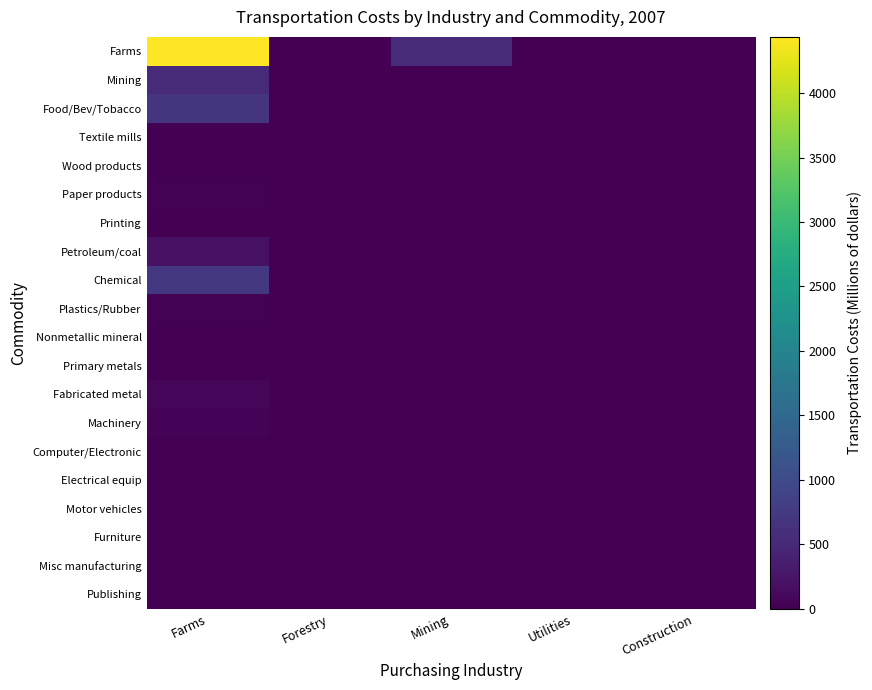

Rank the series by their maximum value, from highest to lowest.

Farms, Chemical, Food/Bev/Tobacco, Mining, Petroleum/coal, Fabricated metal, Machinery, Plastics/Rubber, Paper products, Wood products, Textile mills, Misc manufacturing, Motor vehicles, Printing, Primary metals, Electrical equip, Publishing, Nonmetallic mineral, Computer/Electronic, Furniture